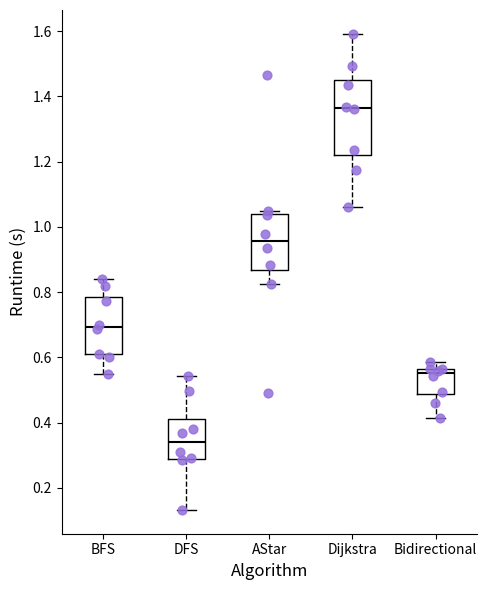

Reading left to right, transcribe this box plot: for each box, give where its median line is, the range the box spans, and where its two whiskers end, as read against the y-axis. The values are not printed on the chart, so give them approximately, as read against the axis.

BFS: median 0.70, box 0.60 to 0.78, whiskers 0.54 to 0.84
DFS: median 0.34, box 0.28 to 0.40, whiskers 0.14 to 0.54
AStar: median 0.96, box 0.86 to 1.04, whiskers 0.82 to 1.04 (just above the box's upper edge)
Dijkstra: median 1.36, box 1.22 to 1.44, whiskers 1.06 to 1.60
Bidirectional: median 0.56 (just below the box's upper edge), box 0.48 to 0.56, whiskers 0.42 to 0.58